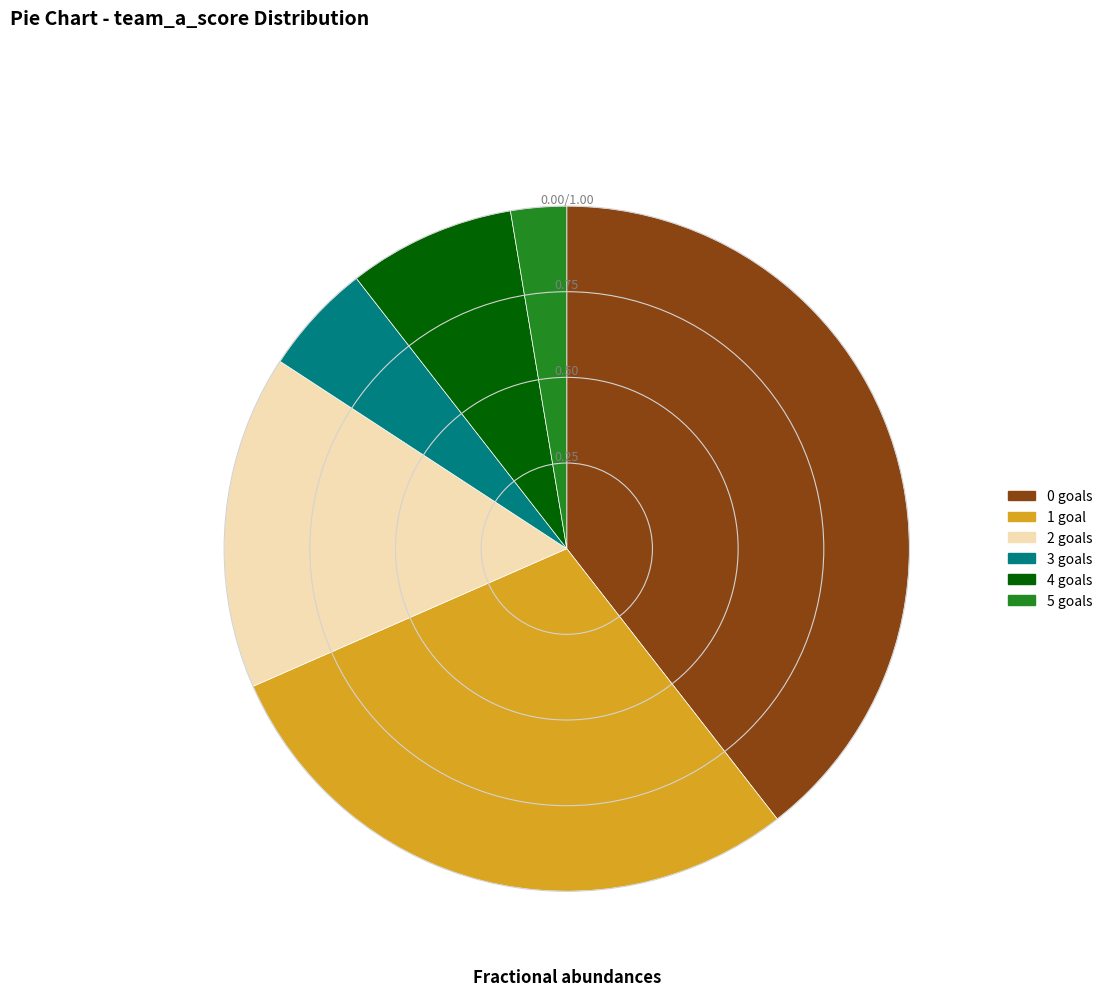

Is there any slice that represents more than half of the pie?

No